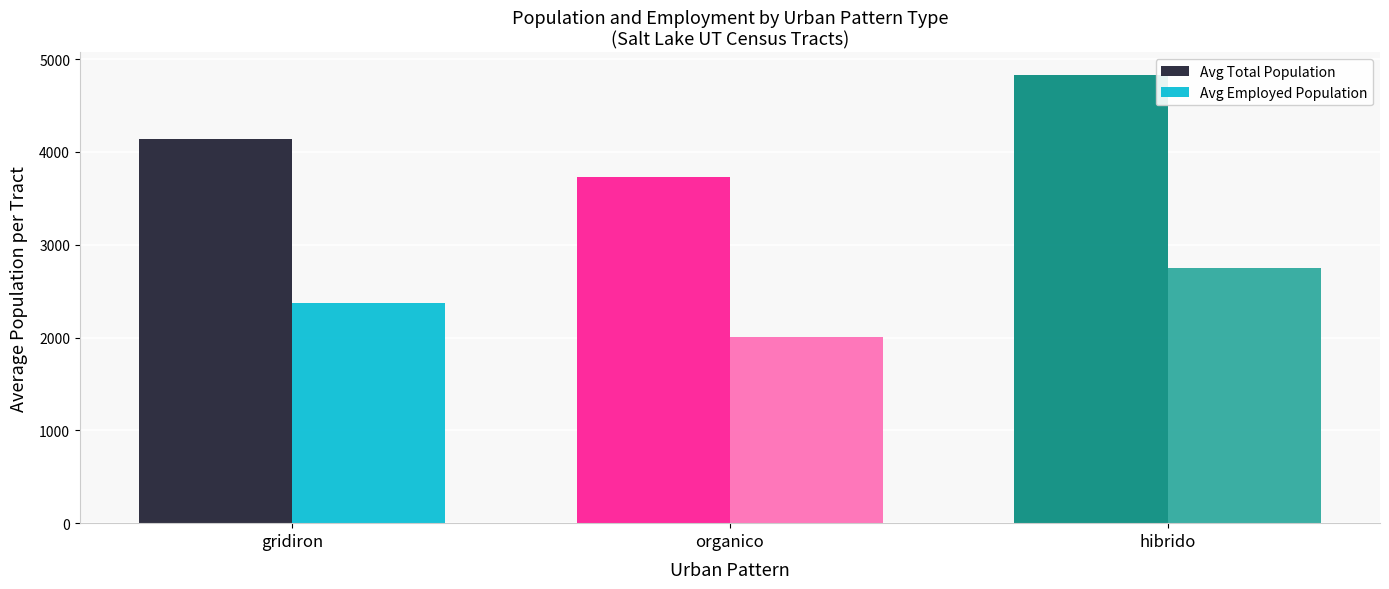

Where does the Avg Employed Population series first go above 2374?

gridiron